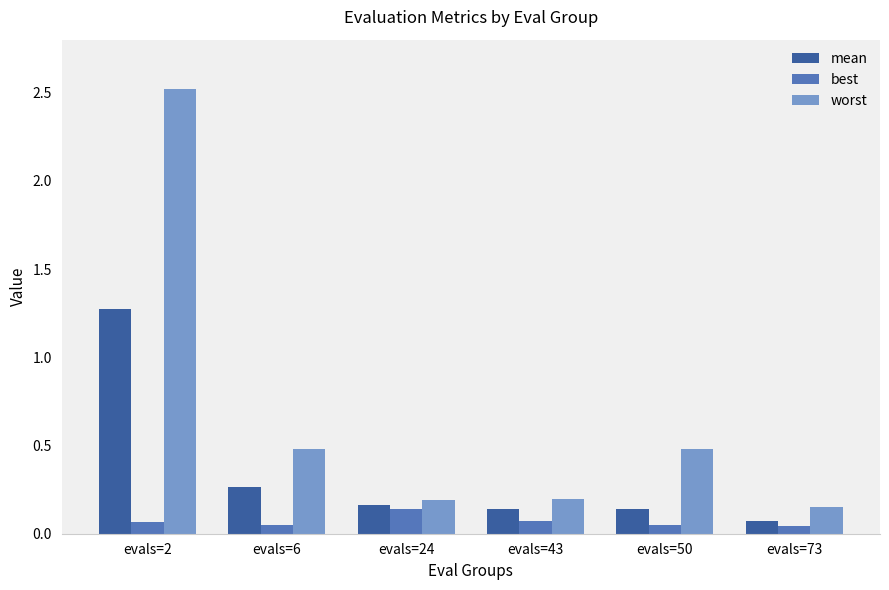

What is the total value across all series at evals=24?

0.5